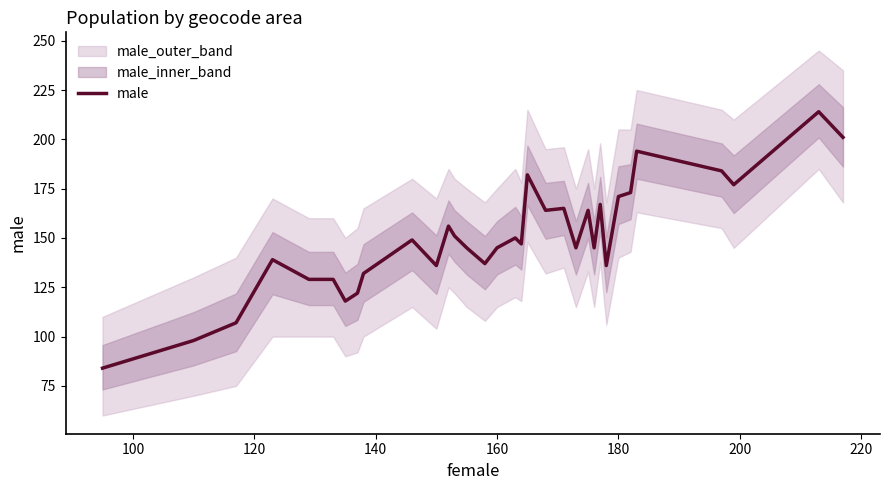

What is the minimum value for male?

84